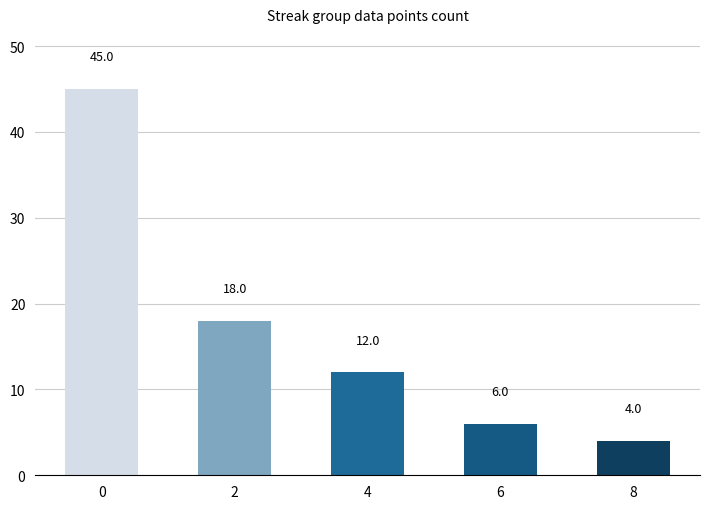

The value at 4 is 12. True or false?

True